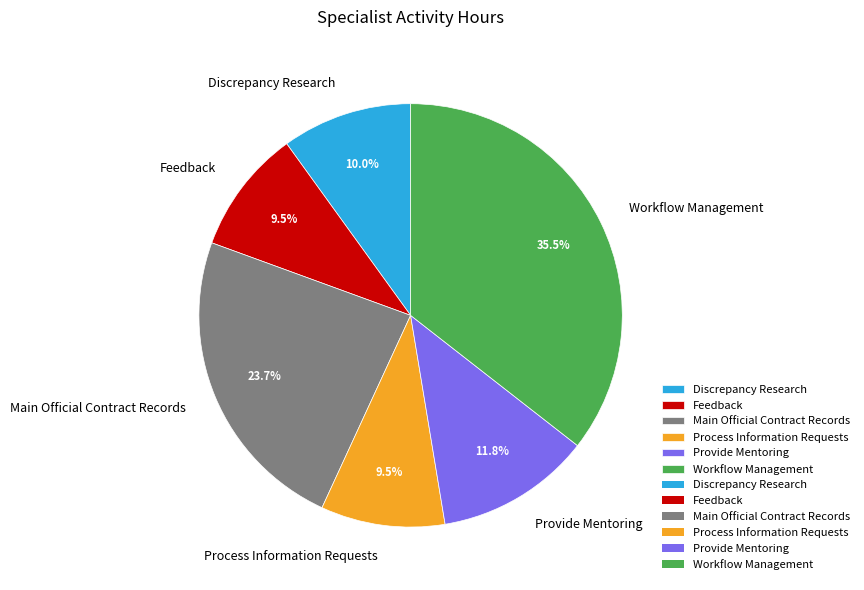

Combined, what portion of the pie is Workflow Management and Discrepancy Research?

45.5%